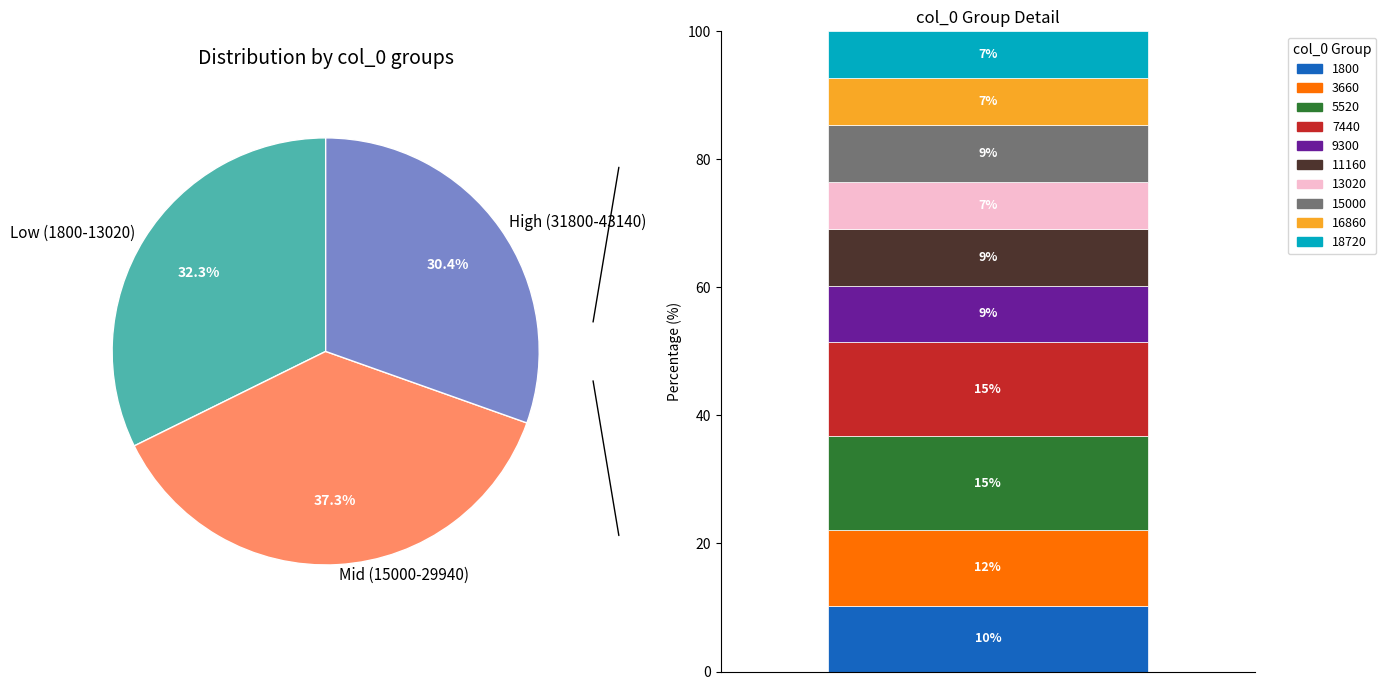

What is the smallest slice in the pie chart?

43140